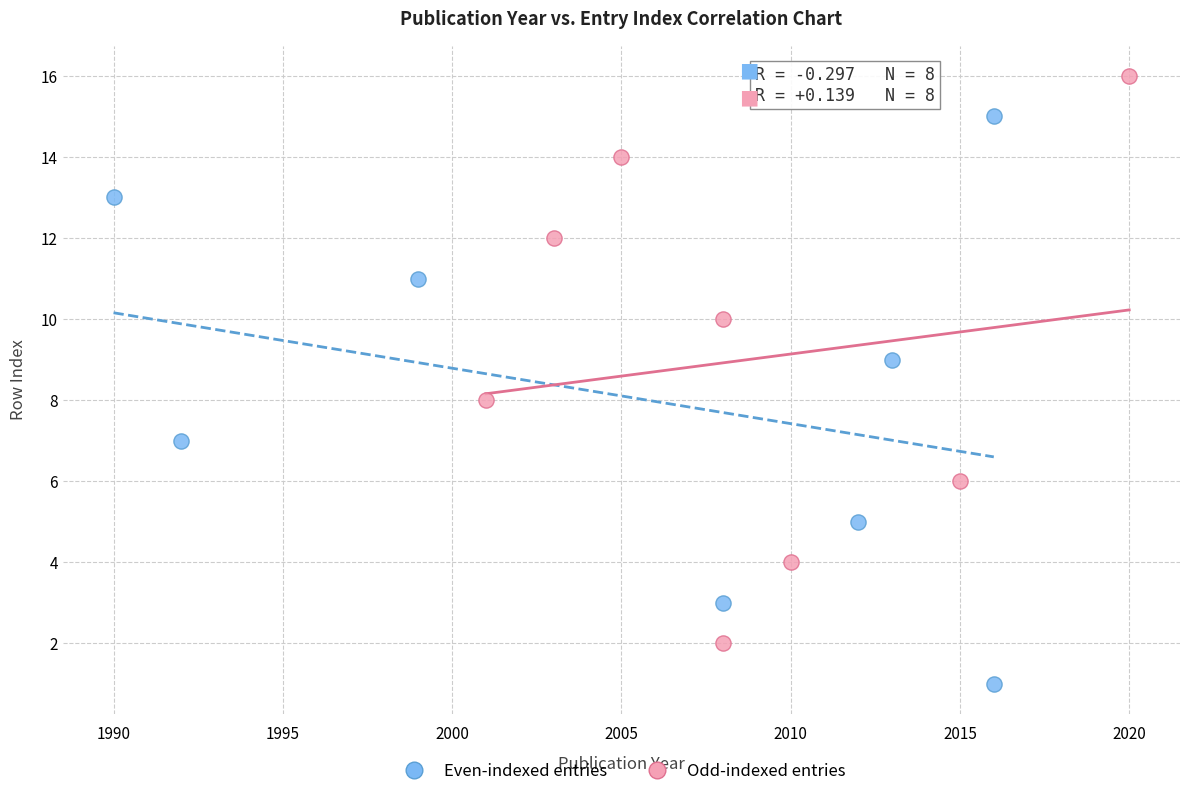

Which series reaches the maximum Y coordinate?

Odd-indexed entries